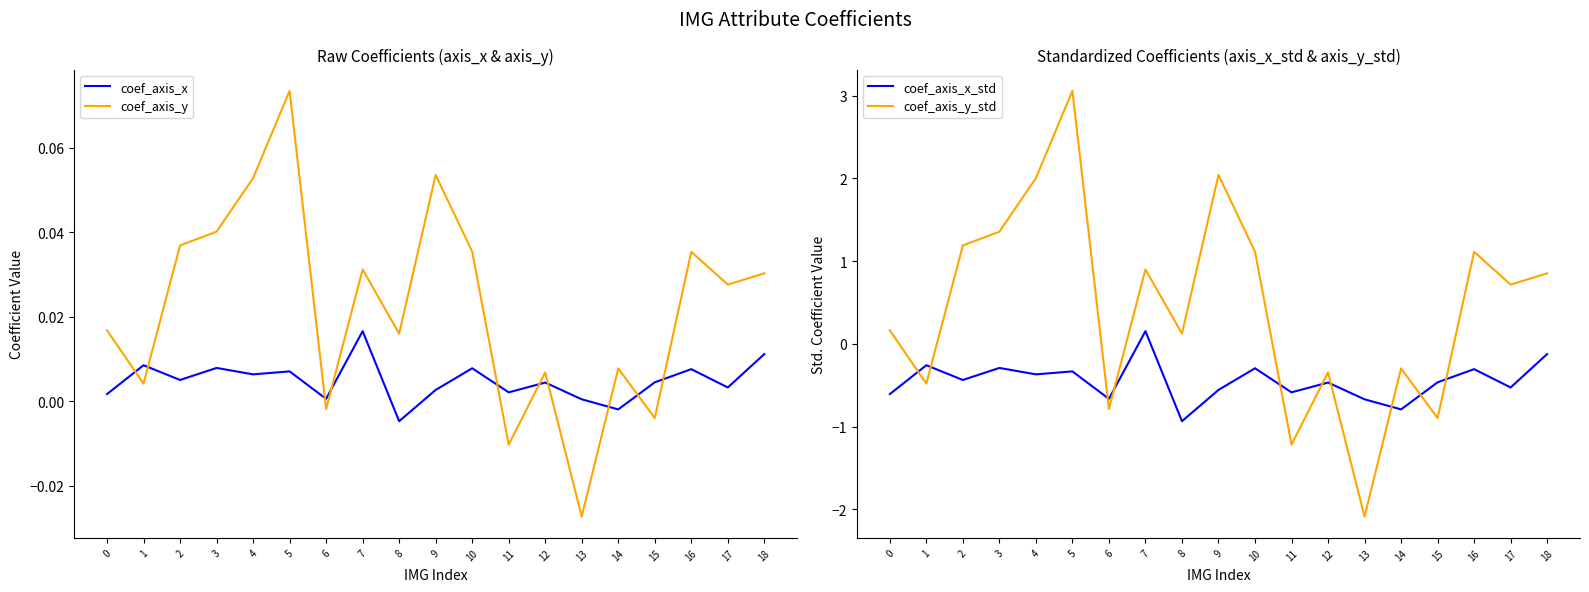

Does the chart display data point markers on the line(s)?

No